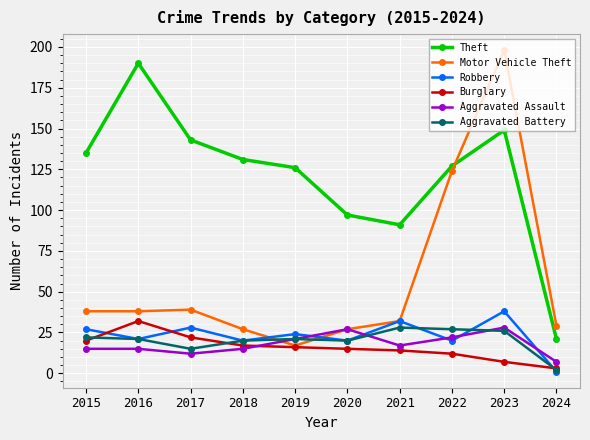

Between 2019 and 2024, which series saw the biggest shift?

Theft